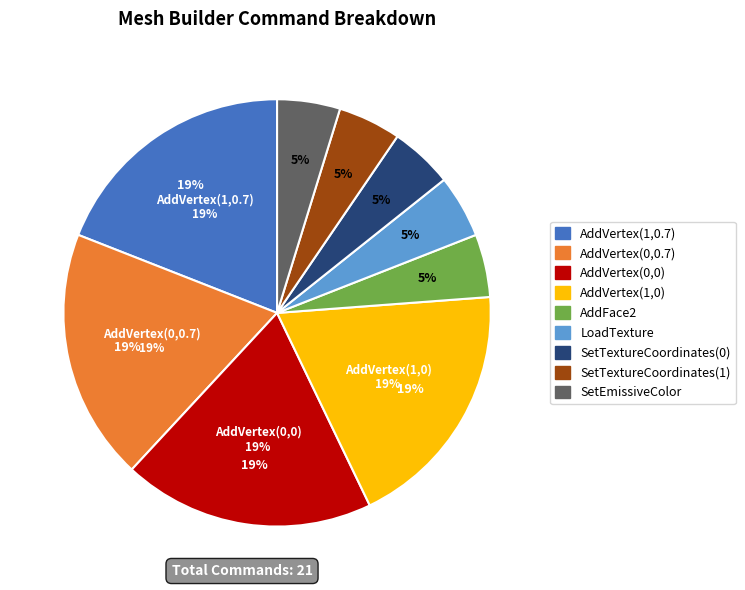

What is the largest slice in the pie chart?

AddVertex(1,0.7)